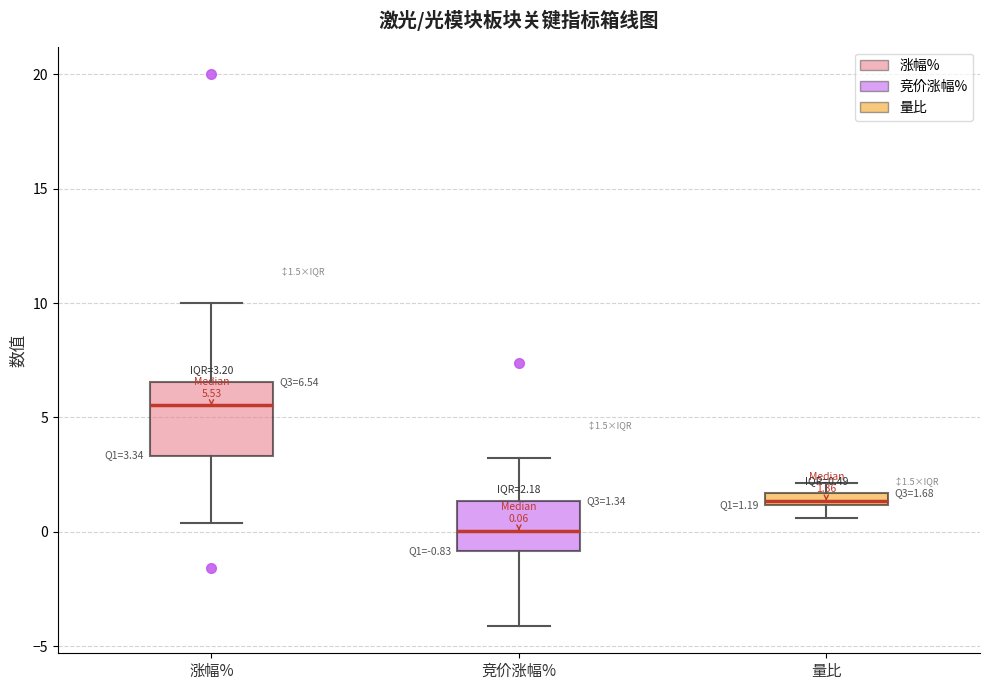

Which box is the tallest, from its lower edge to its upper edge?

涨幅%